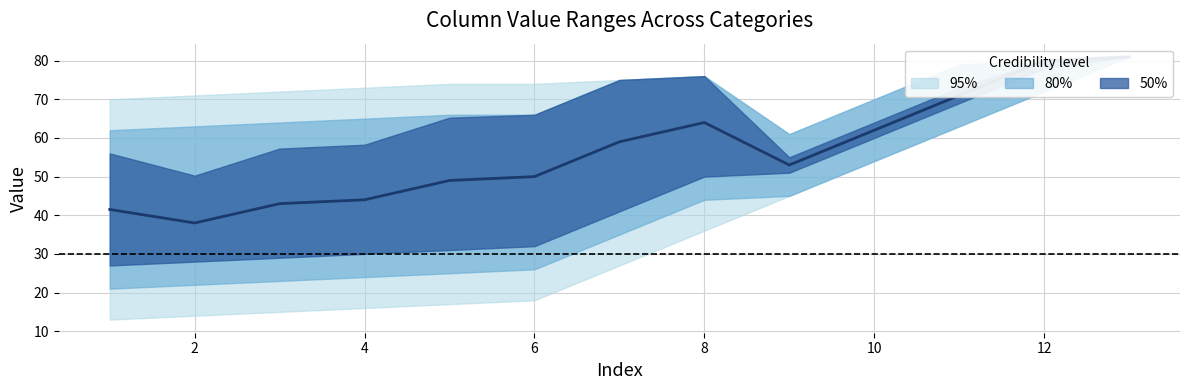

What is the approximate value at 12?

80.0